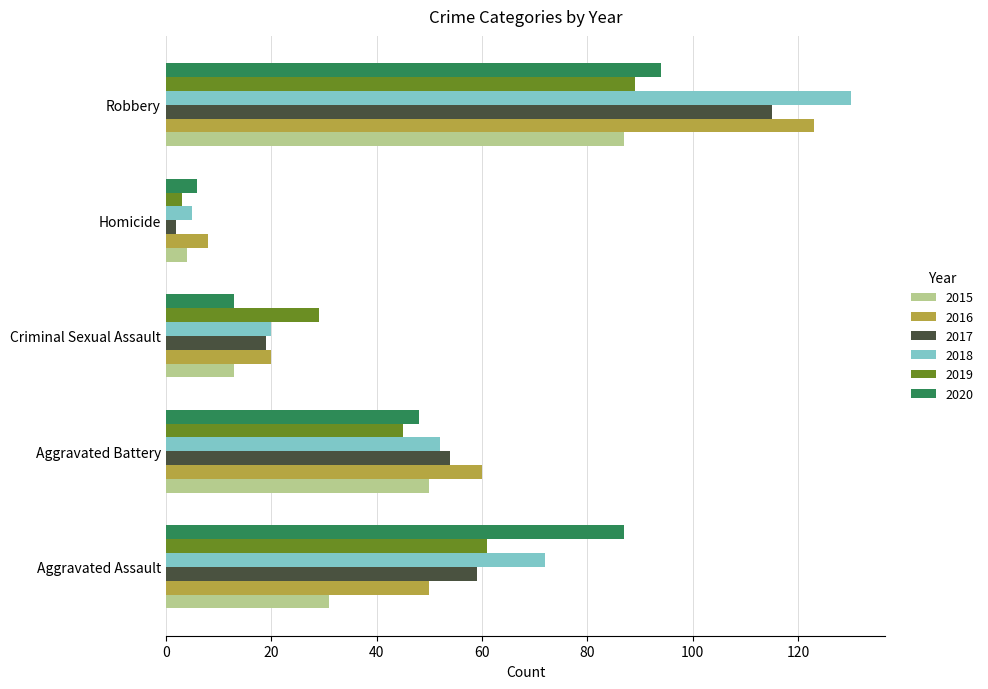

The value of 2020 at Homicide is 6. True or false?

True